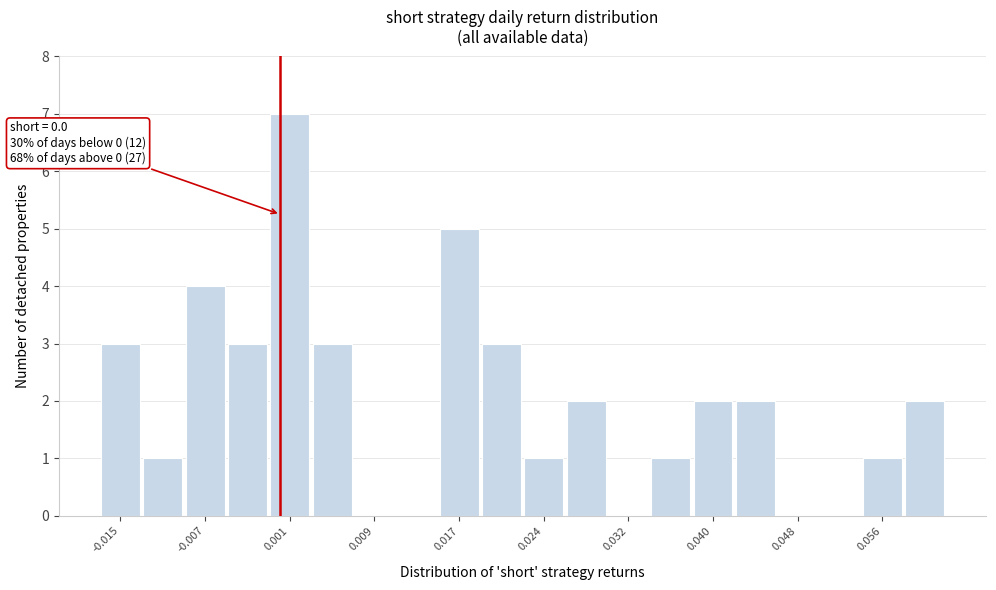

Read against the x-axis, roughly where is the centre of the tallest bar?

0.001